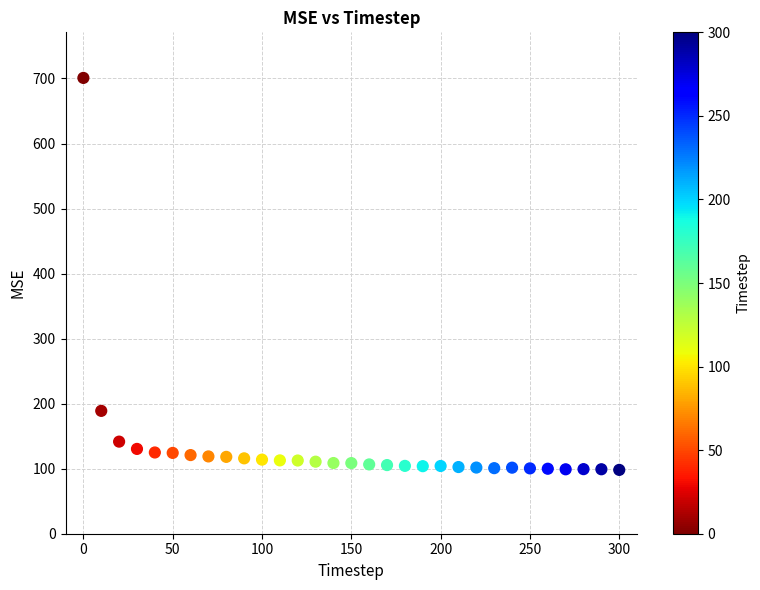

What is the range of X values (max minus min)?

300.0